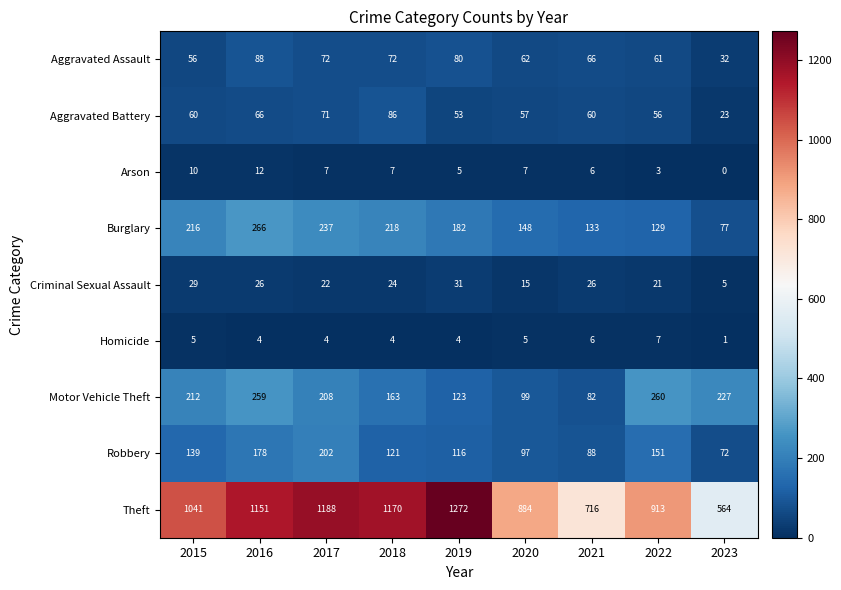

What is the lowest value of the Aggravated Battery series?

23